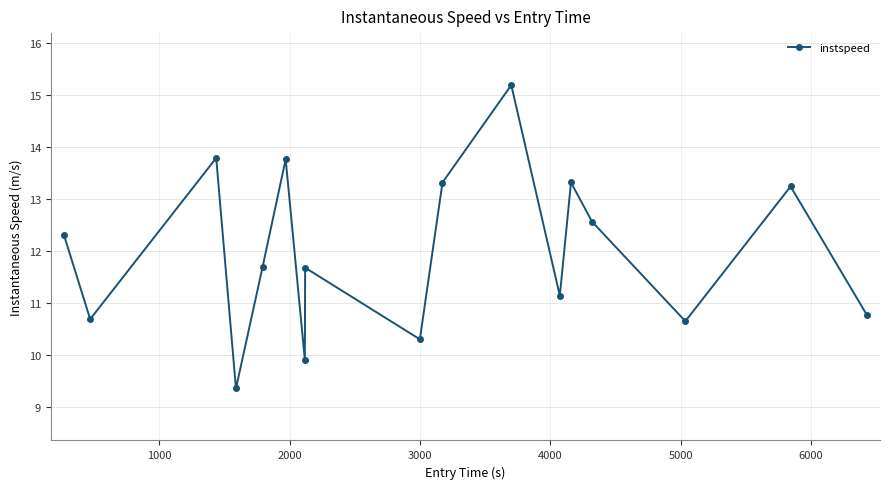

What is the sum of all values?

203.6